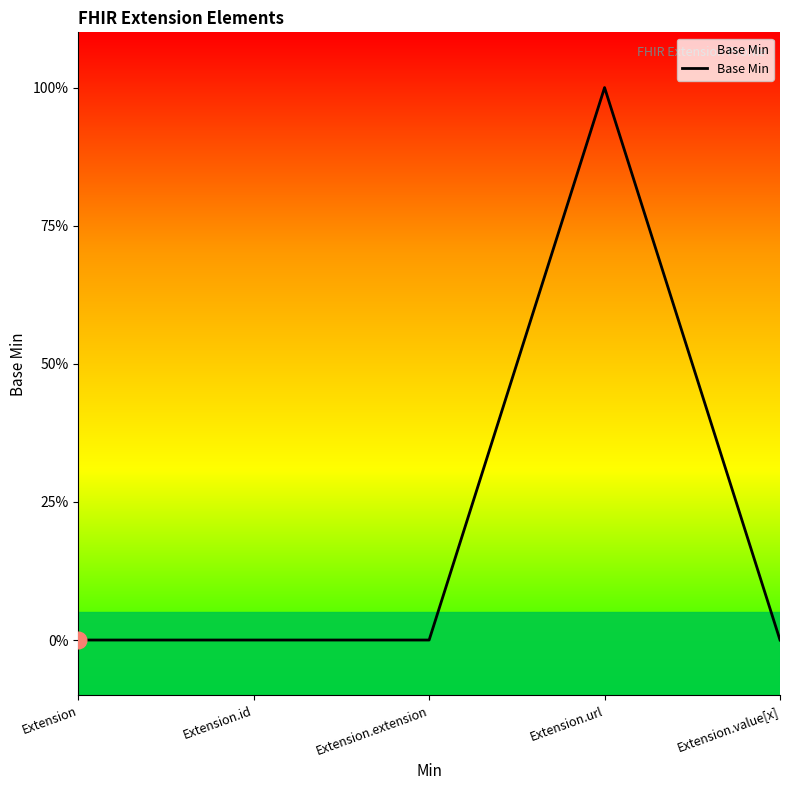

Reading left to right, transcribe all the data shown in this chart.

0	0	0	1	0